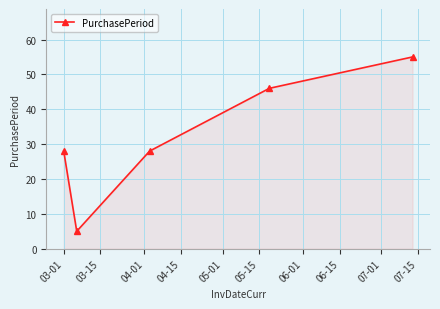

What is the value of the 3rd point from the left?

28